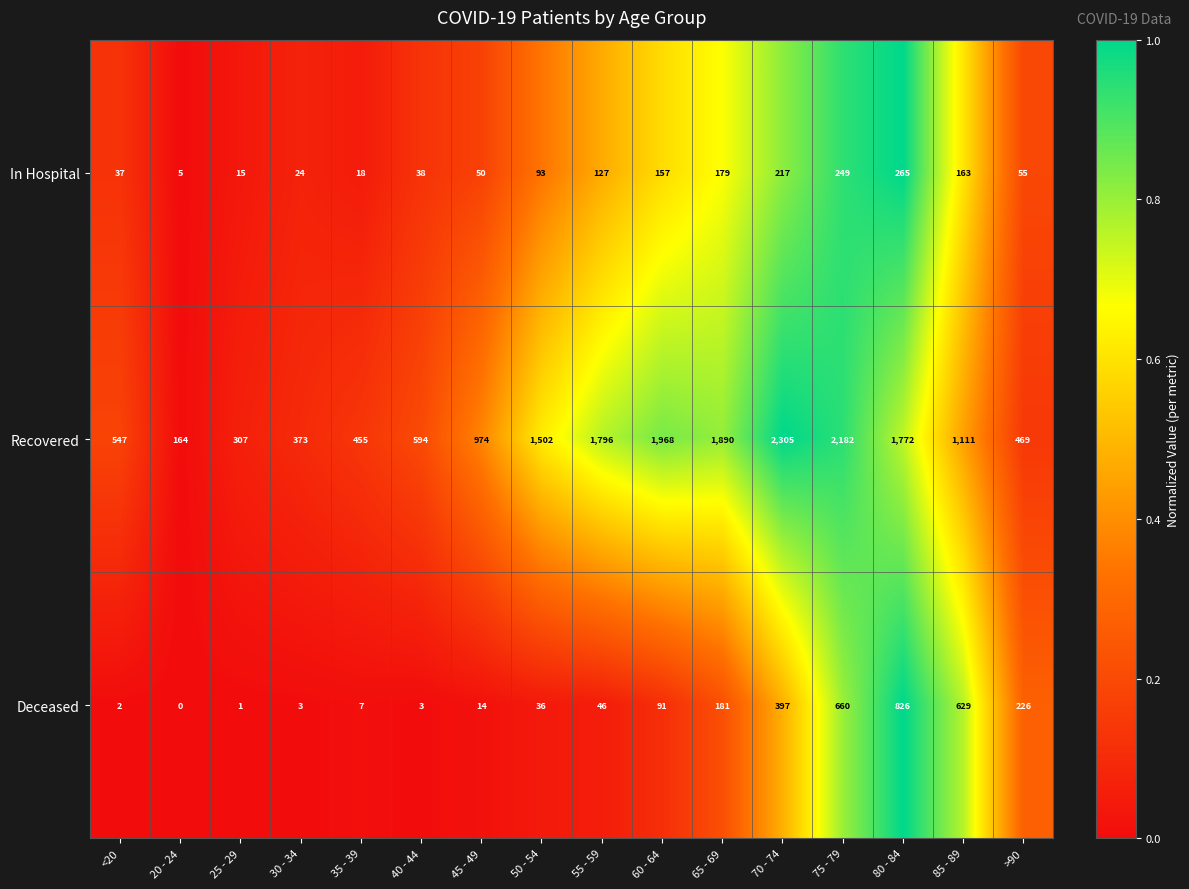

Count the number of categories in the chart.

16